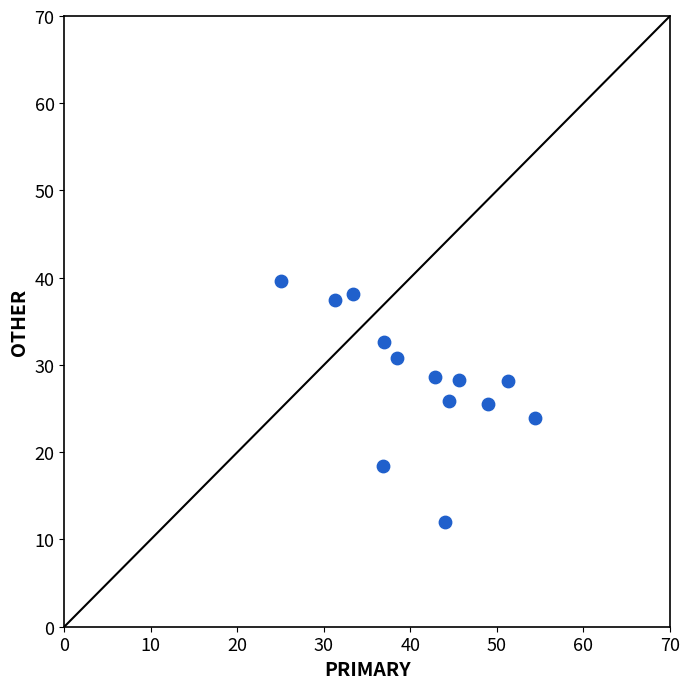

What is the range of Y values (max minus min)?

27.6